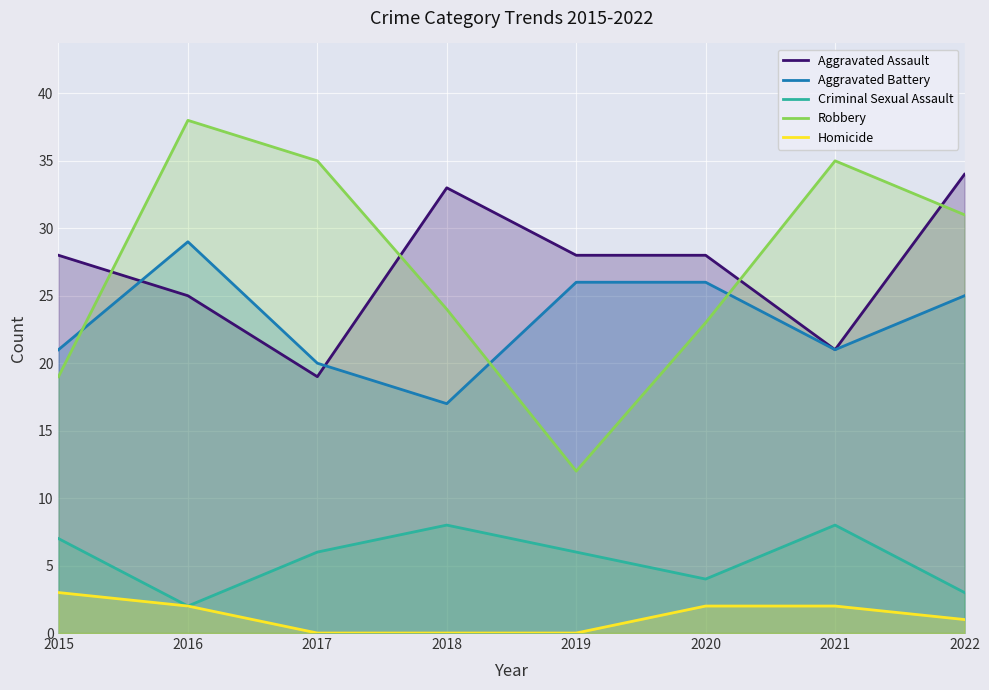

In Aggravated Assault, how many points are higher than both neighbors (excluding endpoints)?

1